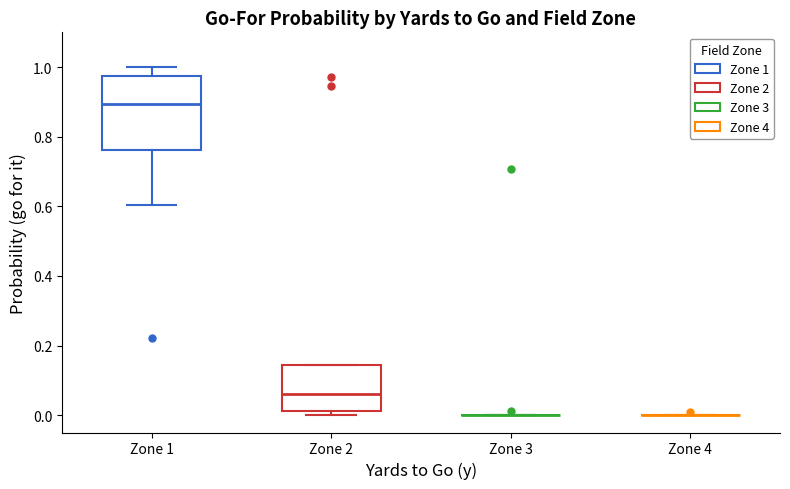

Reading left to right, read every box against the y-axis: the position of its median line, the range the box covers, and the ends of its whiskers. The values are not printed on the chart, so give them approximately, as read against the axis.

Zone 1: median 0.90, box 0.76 to 0.98, whiskers 0.60 to 1.00
Zone 2: median 0.06, box 0.02 to 0.14, whiskers 0.00 to 0.14
Zone 3: box collapsed to a line at 0.00, whiskers 0.00 to 0.00
Zone 4: box collapsed to a line at 0.00, whiskers 0.00 to 0.00